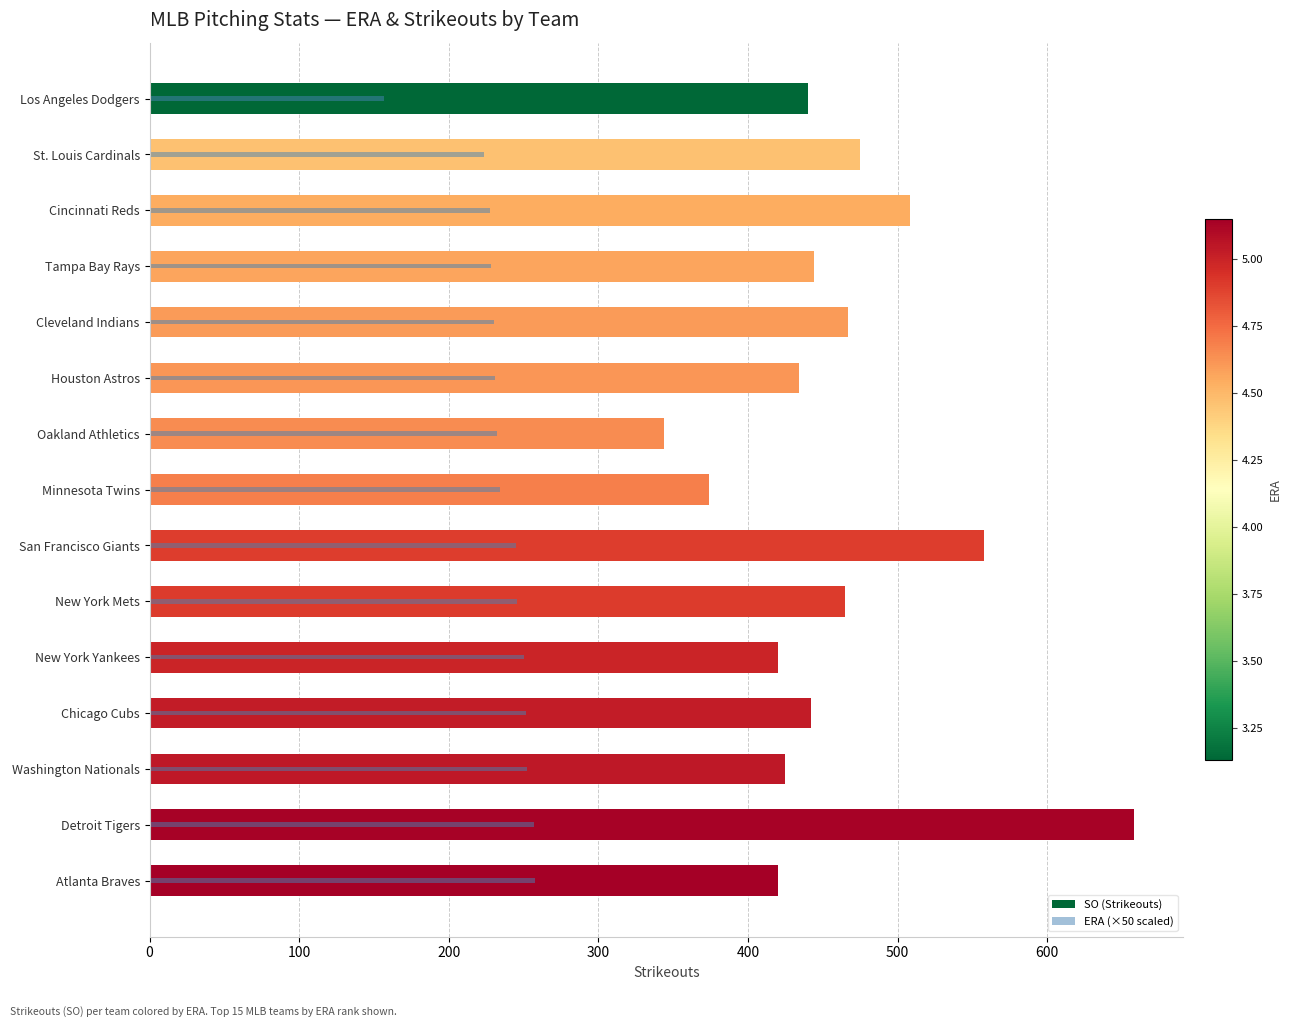

How many groups of bars are there?

15